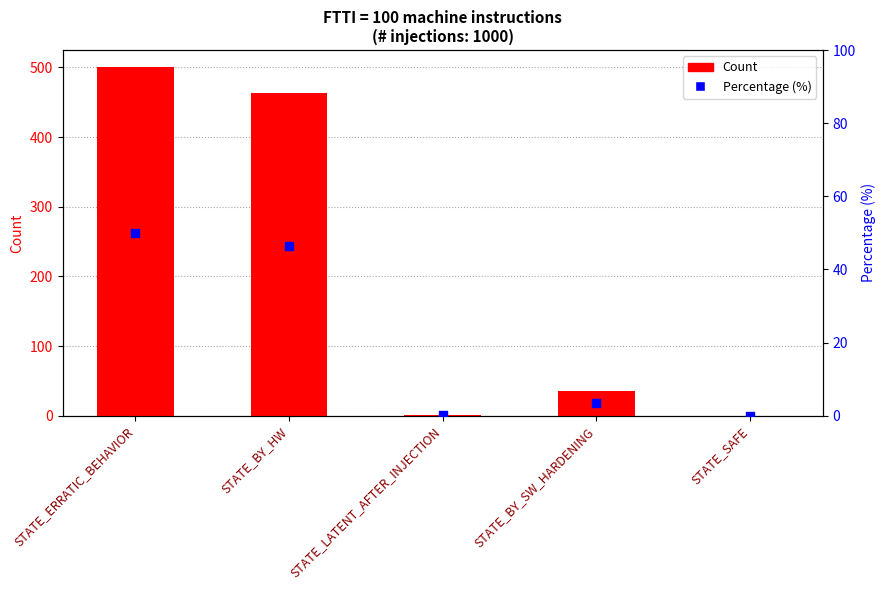

Which series has the largest Y range (max minus min)?

Count